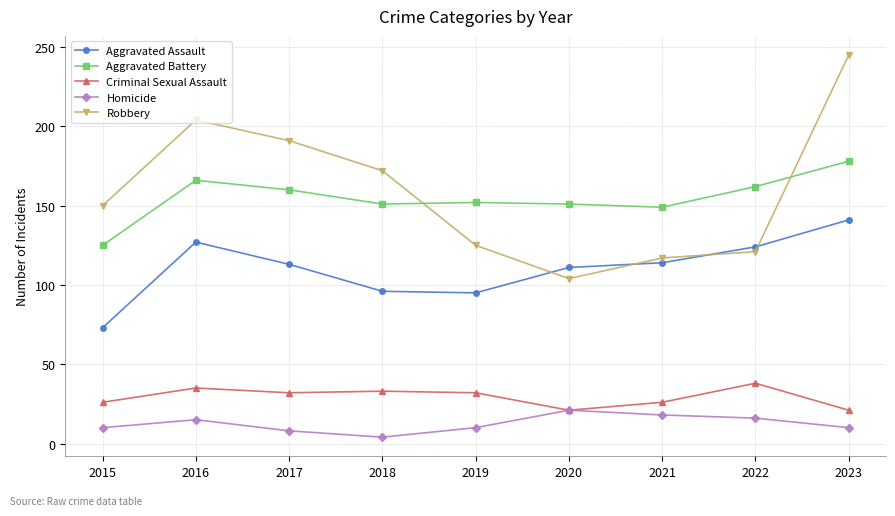

Is it true that Aggravated Assault equals 134 at 2019?

False